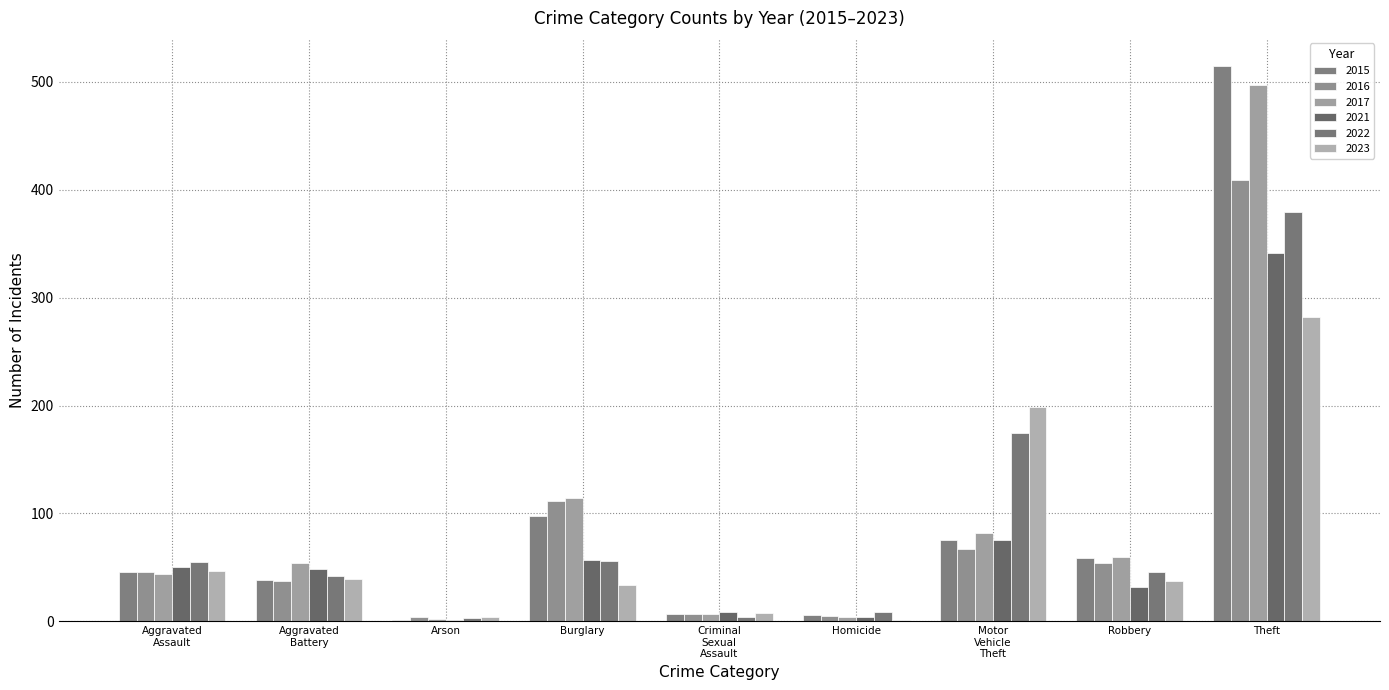

Reading left to right, transcribe all the data shown in this chart.

2015: 46	38	1	98	7	6	75	59	515
2016: 46	37	4	112	7	5	67	54	409
2017: 44	54	2	114	7	4	82	60	497
2021: 50	49	1	57	9	4	75	32	341
2022: 55	42	3	56	4	9	175	46	379
2023: 47	39	4	34	8	1	199	37	282